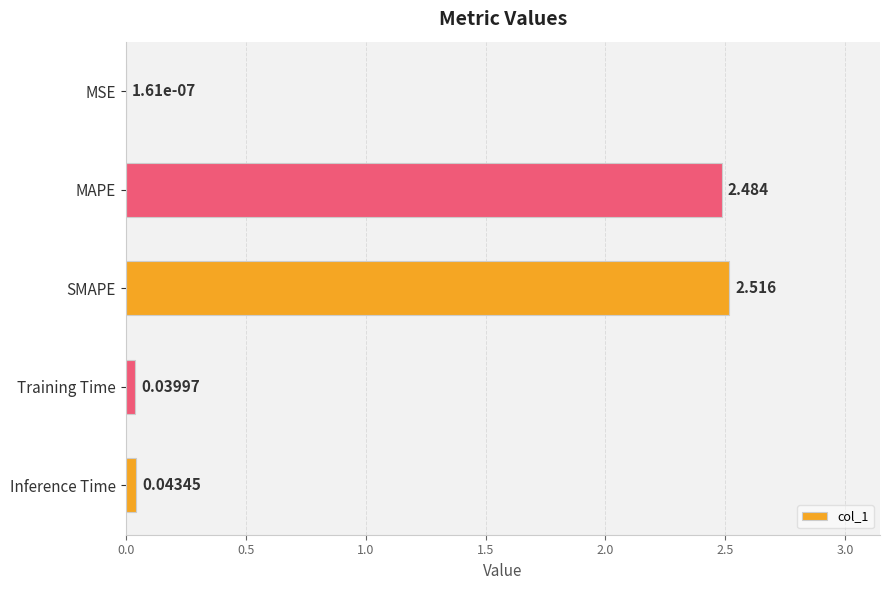

At which label is the value closest to 1?

Inference Time